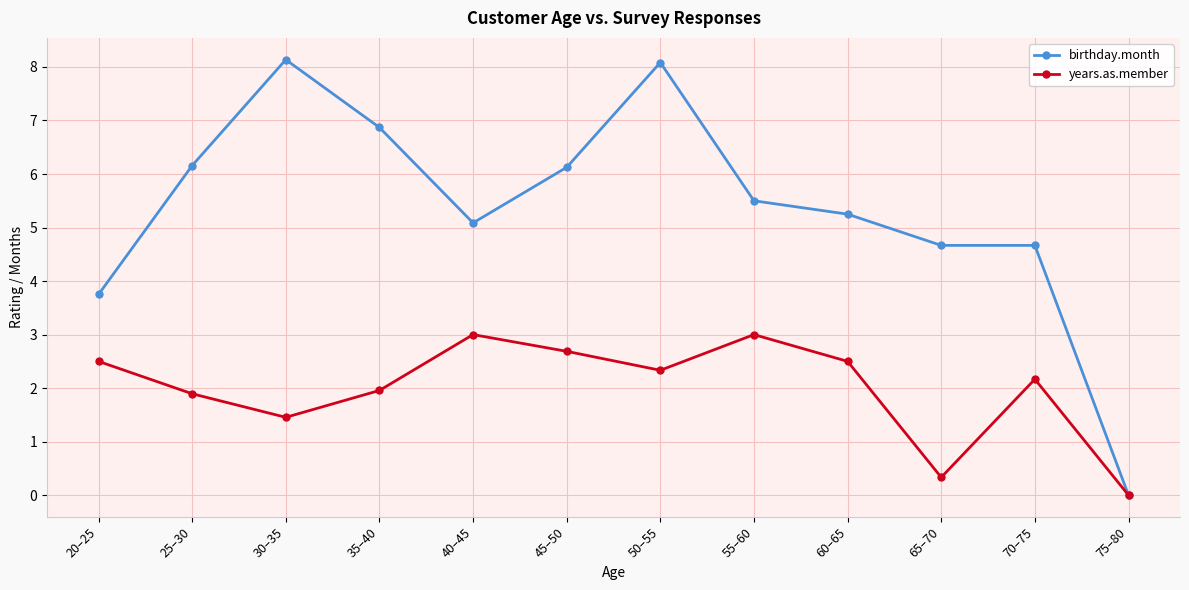

Where is years.as.member nearest to the value 1?

30–35